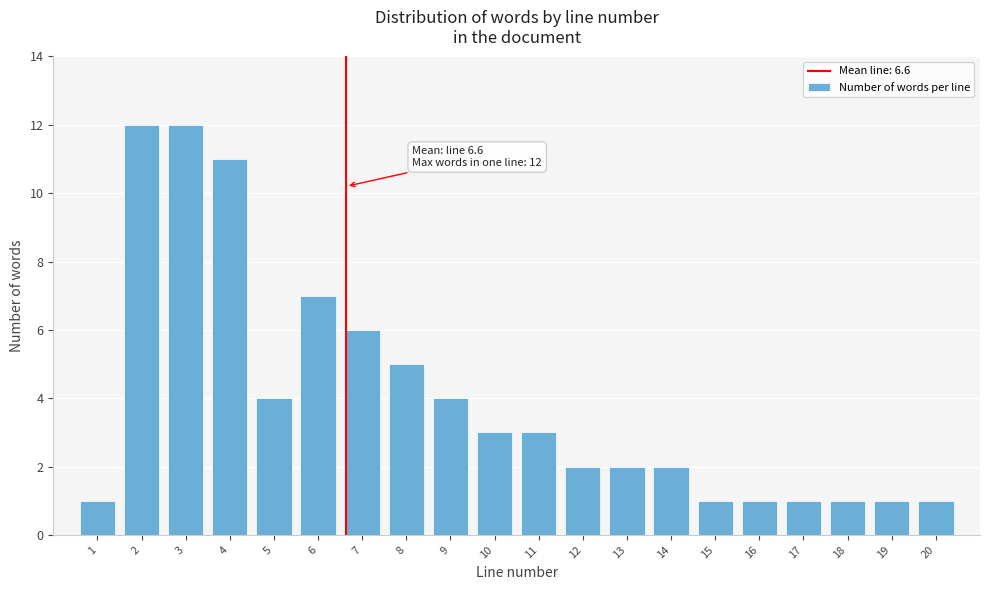

Reading right to left, list all the values displayed in this chart.

20=1	19=1	18=1	17=1	16=1	15=1	14=2	13=2	12=2	11=3	10=3	9=4	8=5	7=6	6=7	5=4	4=11	3=12	2=12	1=1